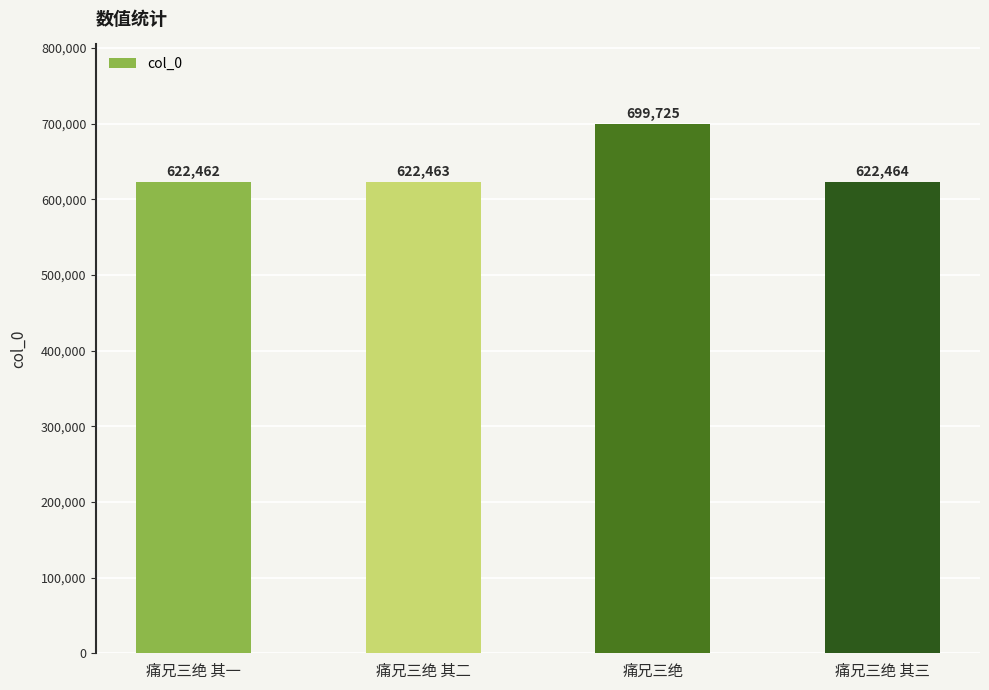

Reading left to right, list all the values displayed in this chart.

622462	622463	699725	622464